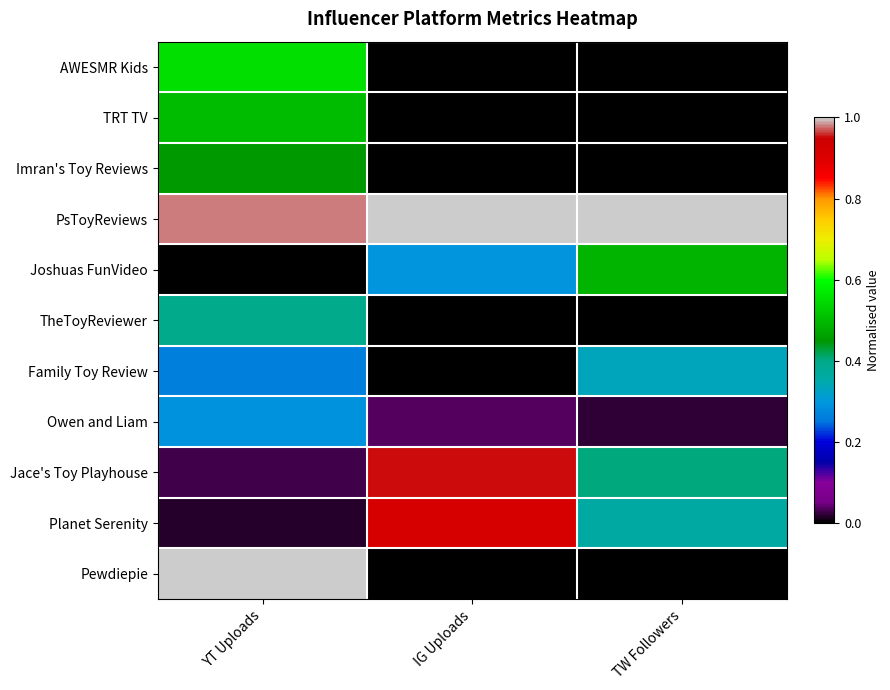

Reading right to left, list all the values displayed in this chart.

AWESMR Kids: TW Followers=0.0	IG Uploads=0.0	YT Uploads=0.6
TRT TV: TW Followers=0.0	IG Uploads=0.0	YT Uploads=0.5
Imran's Toy Reviews: TW Followers=0.0	IG Uploads=0.0	YT Uploads=0.5
PsToyReviews: TW Followers=1.0	IG Uploads=1.0	YT Uploads=1.0
Joshuas FunVideo: TW Followers=0.5	IG Uploads=0.3	YT Uploads=0.0
TheToyReviewer: TW Followers=0.0	IG Uploads=0.0	YT Uploads=0.4
Family Toy Review: TW Followers=0.3	IG Uploads=0.0	YT Uploads=0.3
Owen and Liam: TW Followers=0.0	IG Uploads=0.0	YT Uploads=0.3
Jace's Toy Playhouse: TW Followers=0.4	IG Uploads=1.0	YT Uploads=0.0
Planet Serenity: TW Followers=0.4	IG Uploads=0.9	YT Uploads=0.0
Pewdiepie: TW Followers=0.0	IG Uploads=0.0	YT Uploads=1.0